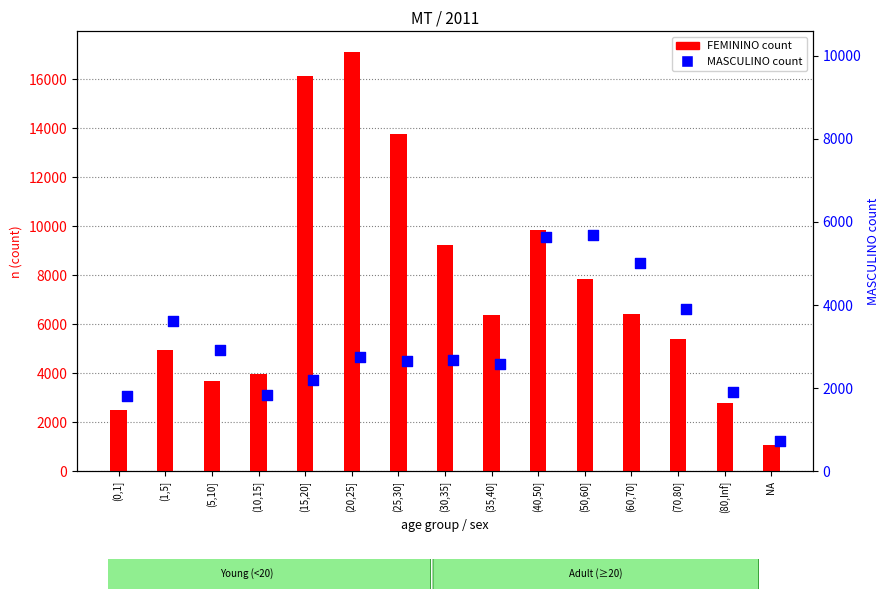

Which series has the widest spread of Y values?

FEMININO